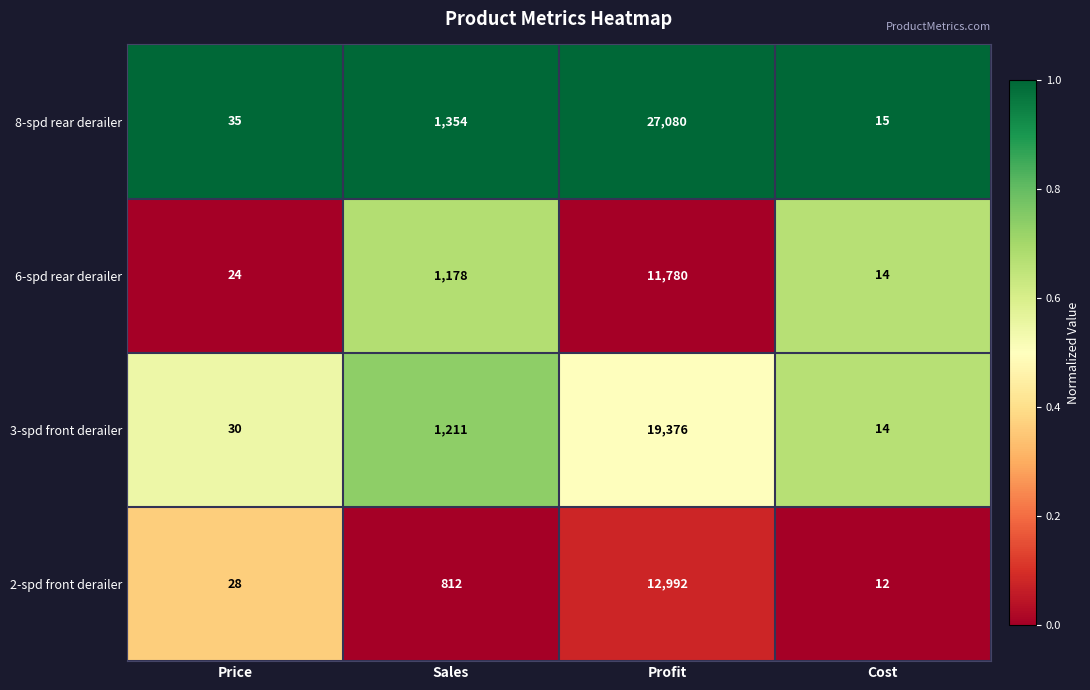

What is the difference between the maximum and minimum values in the 2-spd front derailer series?

12980